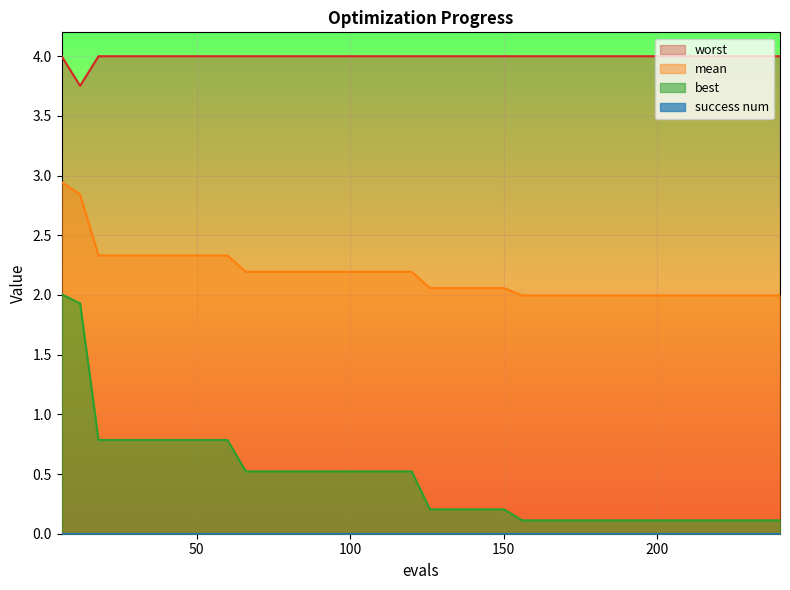

What is the value of the worst point at the 12th from the left?

4.0